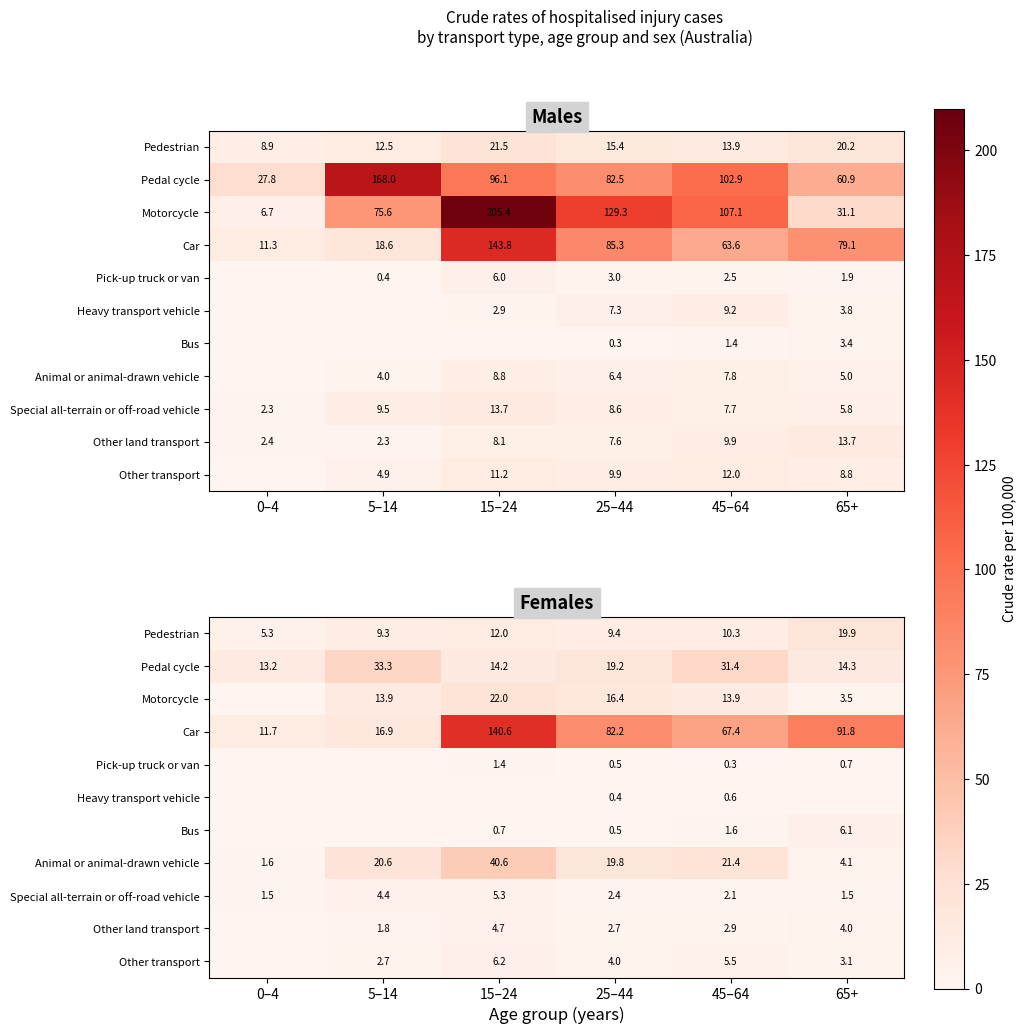

What is the difference between the second highest and second lowest values in the Pedestrian series?

2.7